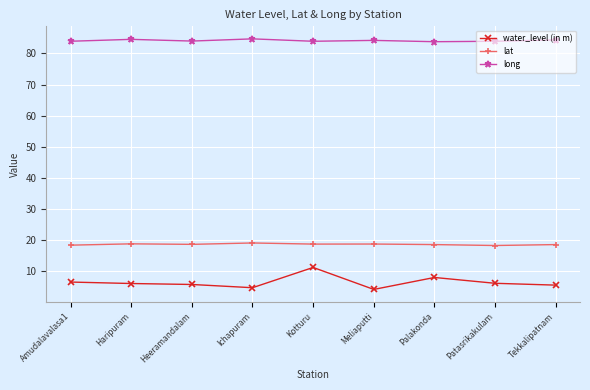

True or false: water_level (in m) has more than 0 points higher than both neighbors.

True